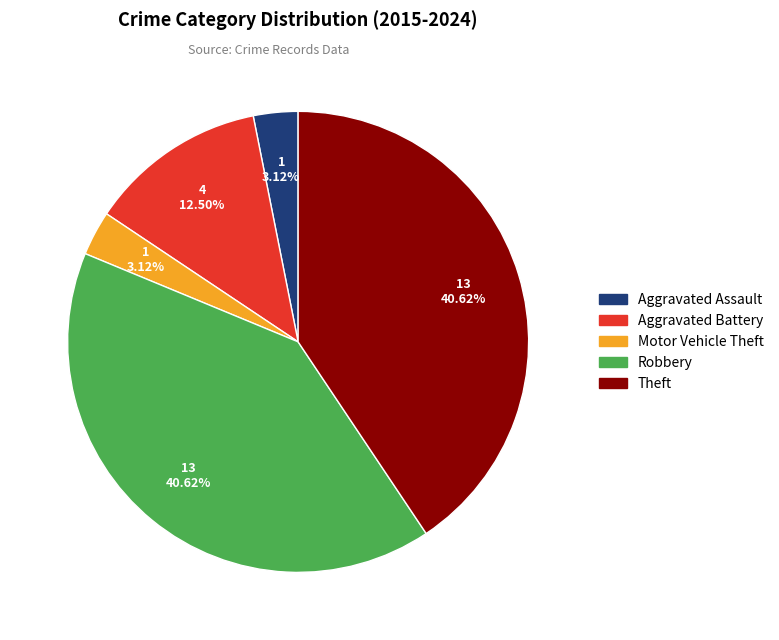

Count the number of slices in the pie.

5